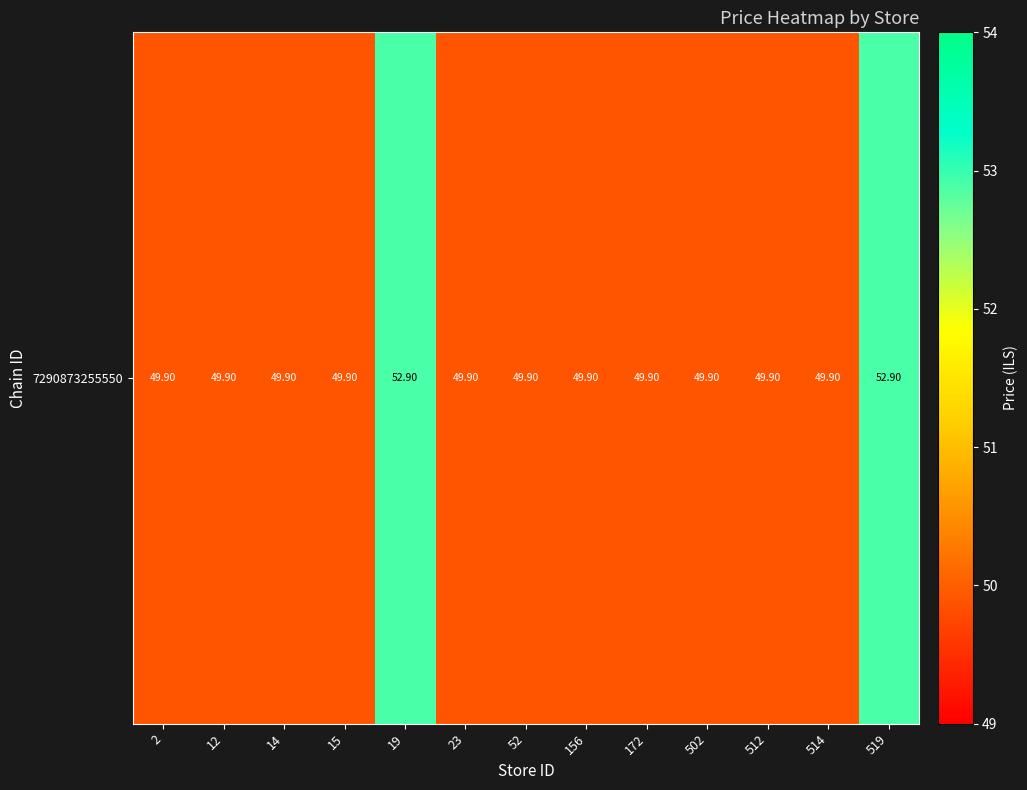

At which label is the value closest to 51?

2